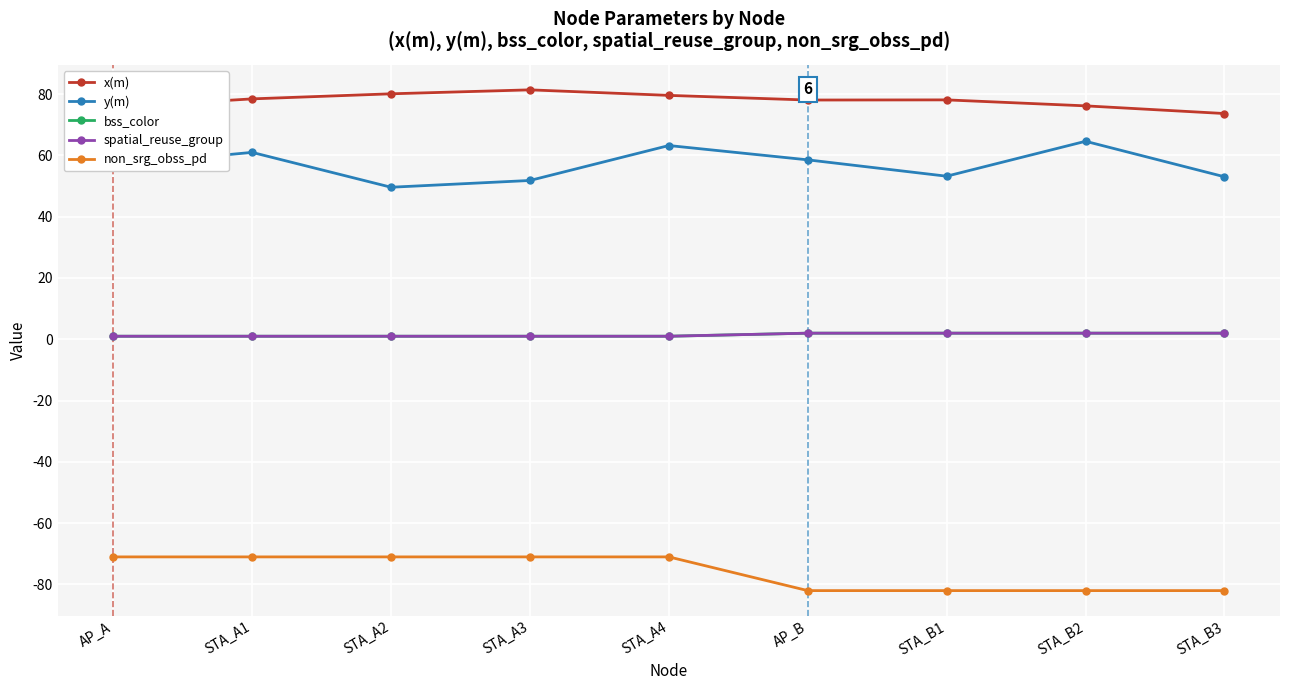

True or false: y(m) and non_srg_obss_pd cross at least once.

False